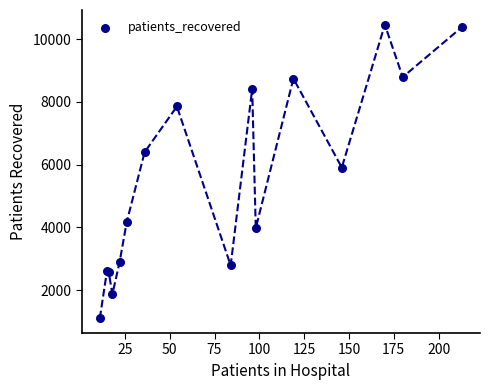

What Y value in the scatter plot is closest to 5778?

5905